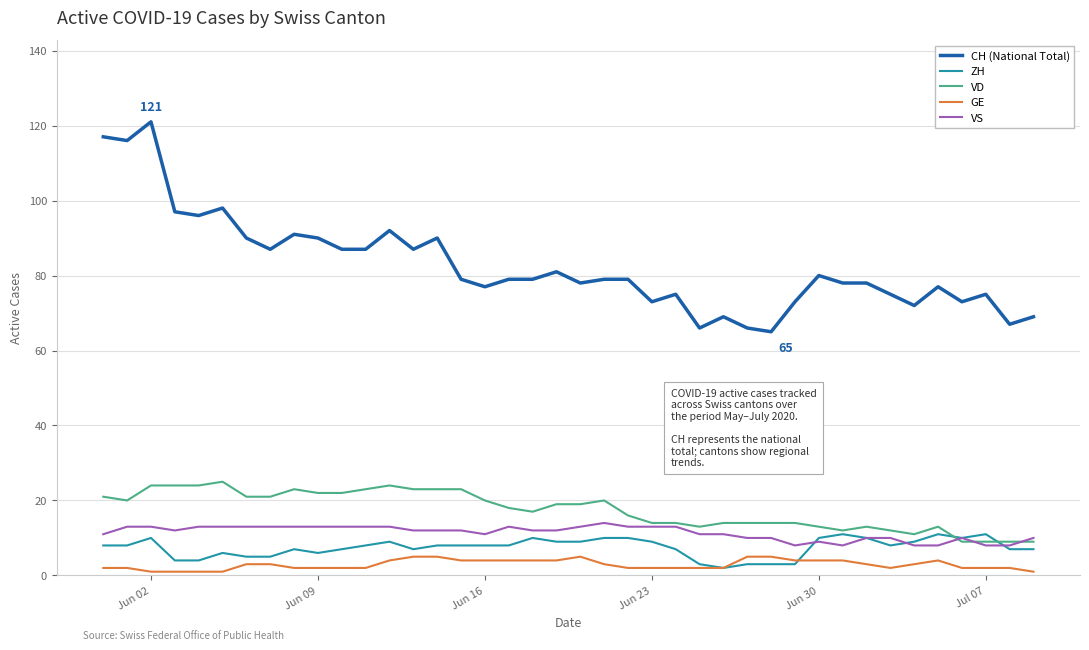

True or false: GE and VS cross at least once.

False